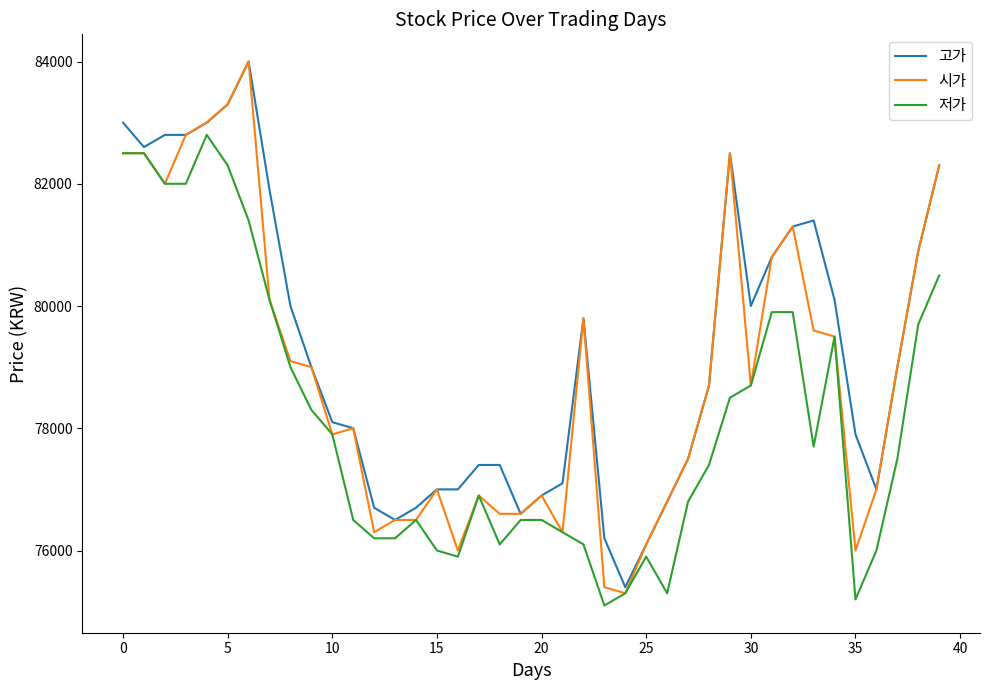

What is the smallest value displayed?

75100